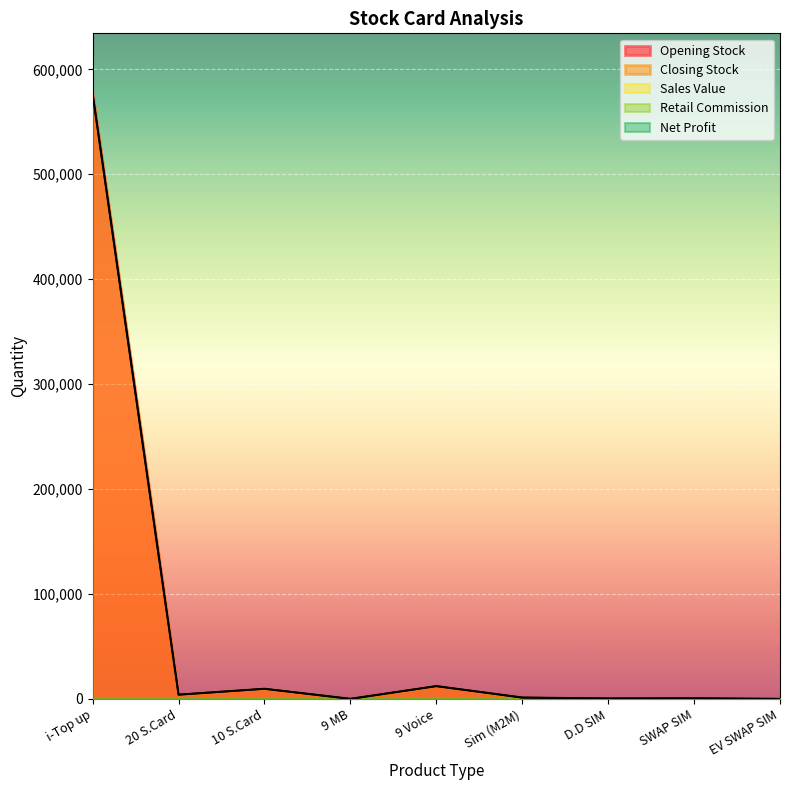

At which category is the sum across all series the highest?

i-Top up